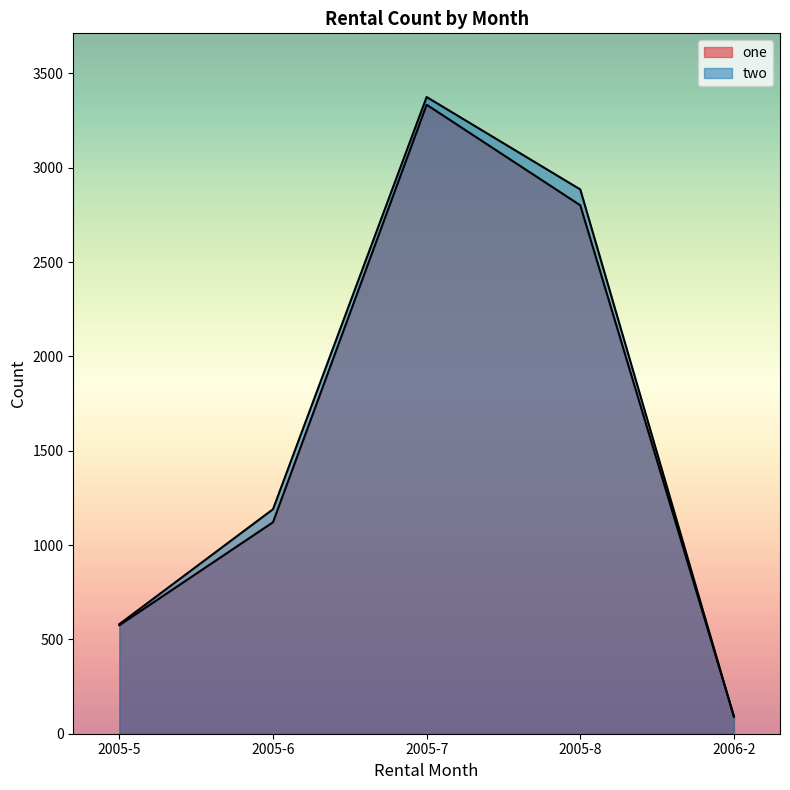

What value does the one series have at 2006-2, to the nearest 100?

100